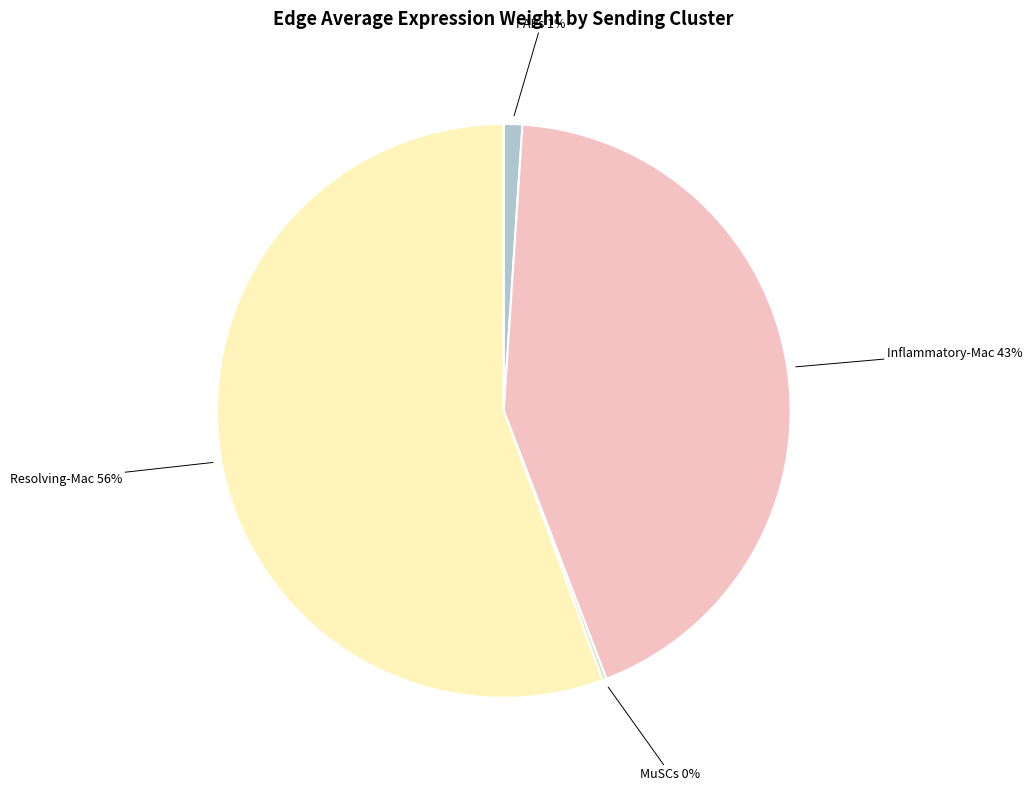

Combined, do Resolving-Mac and Inflammatory-Mac account for over 50%?

Yes